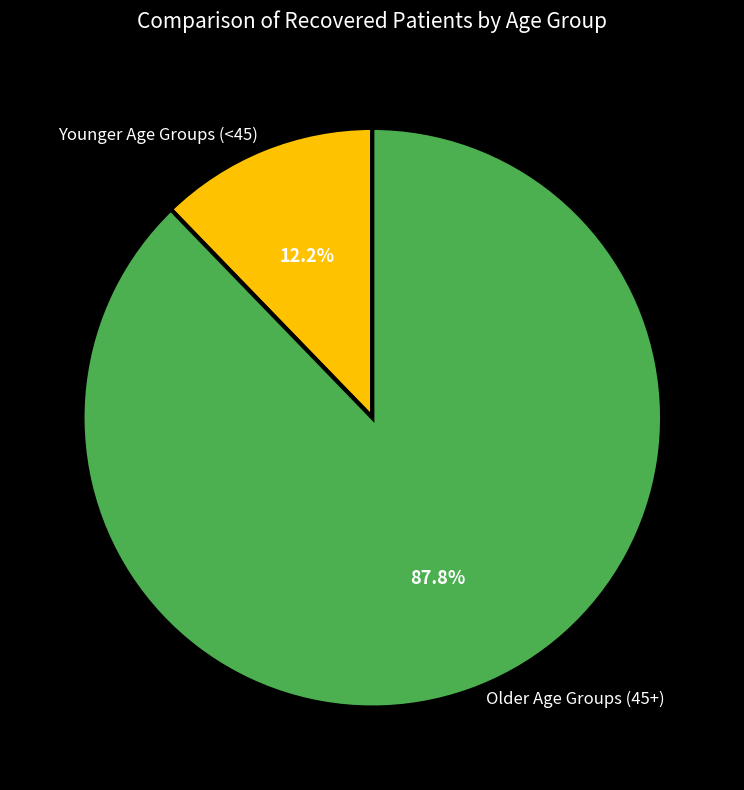

To the nearest percent, what is the difference between the largest and smallest slice percentages?

76%